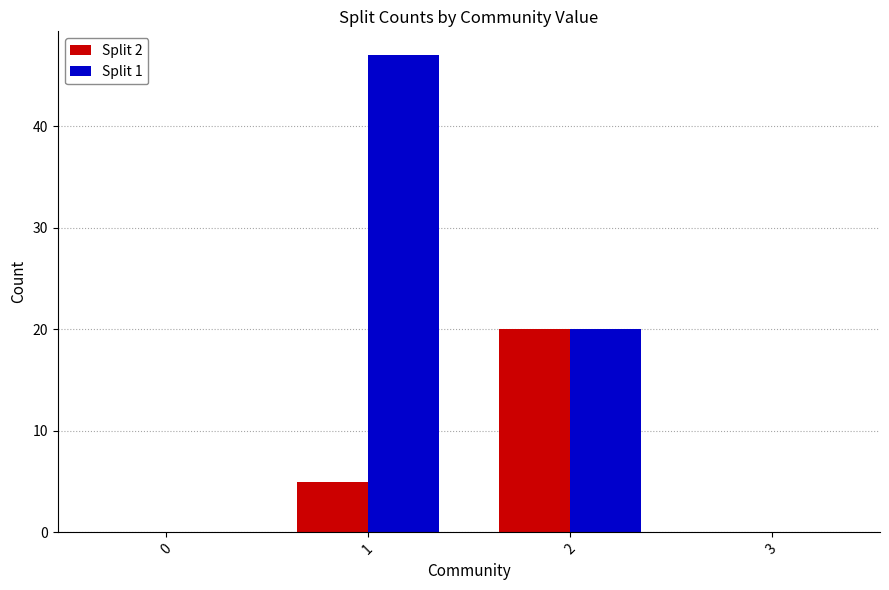

Are the bars horizontal?

No